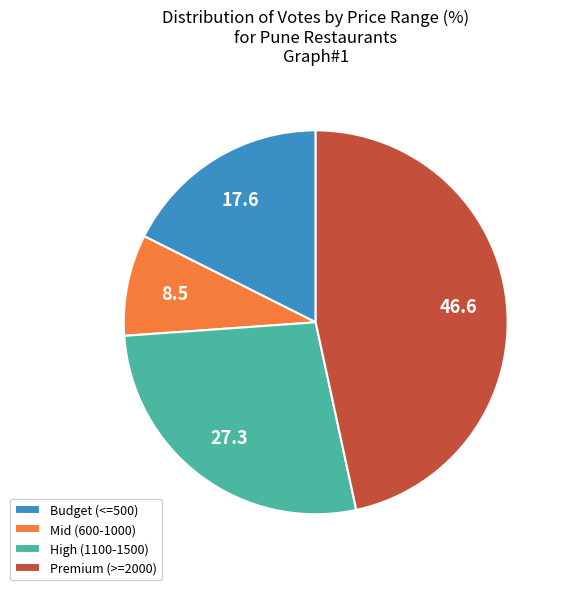

Does Budget (<=500) represent more than half of the total?

No